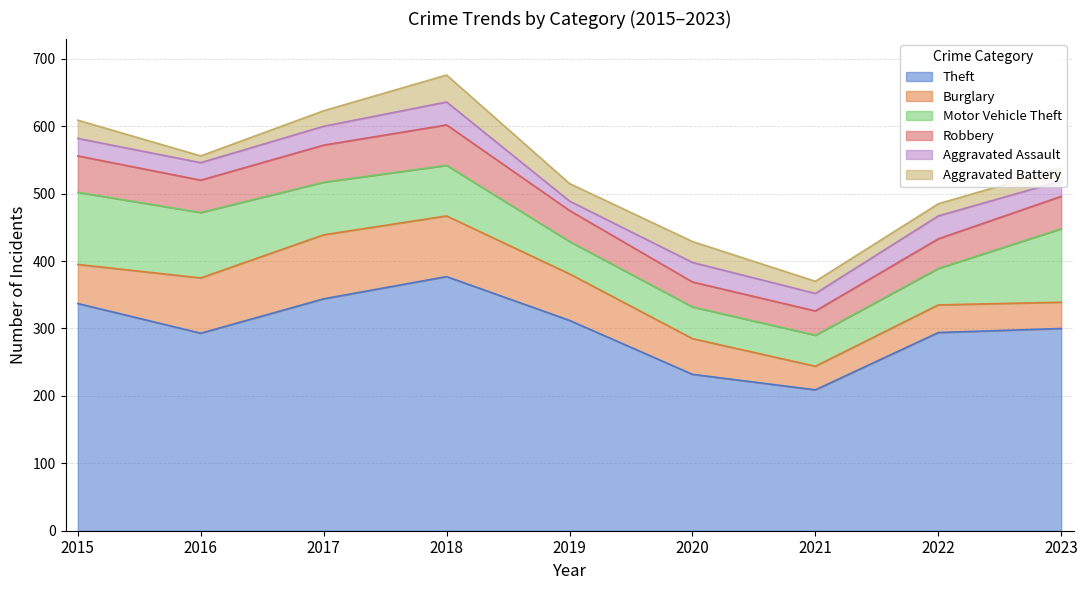

True or false: Motor Vehicle Theft has a value of 24 at 2020.

False